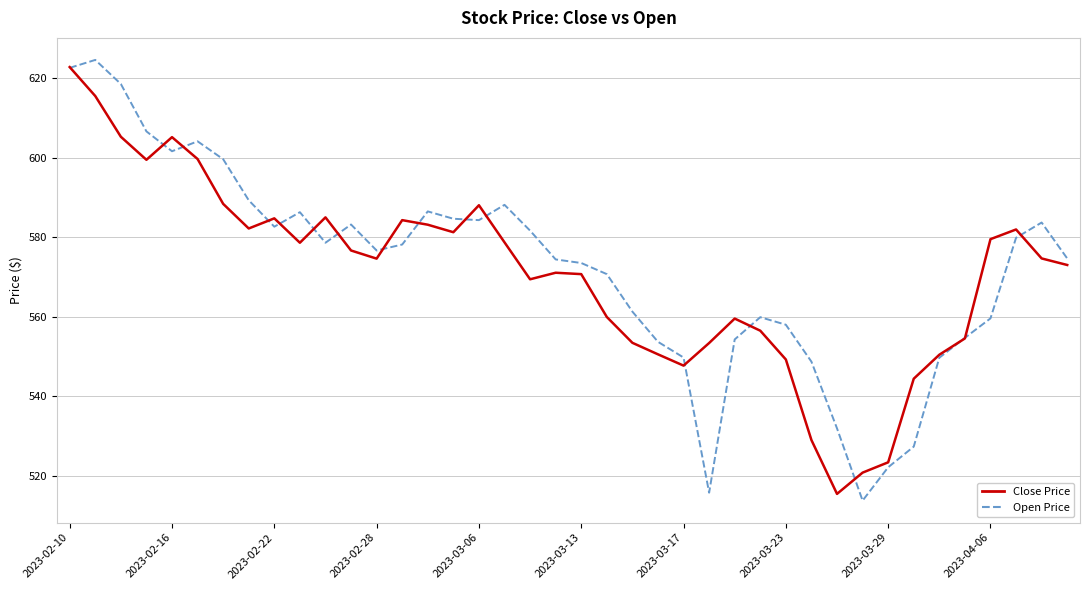

Which series has the largest range (max minus min)?

Open Price